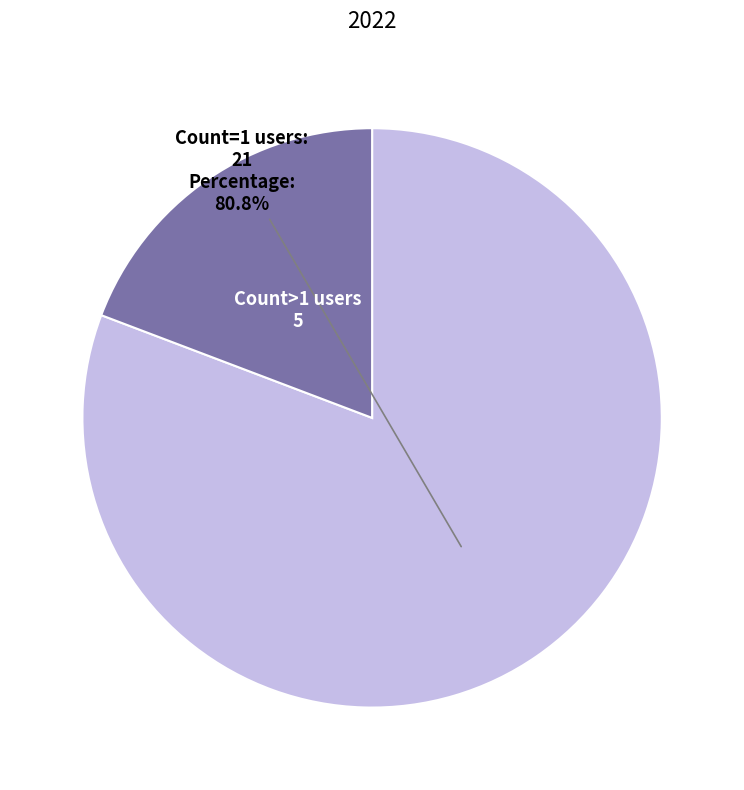

Which category has the biggest portion of the pie?

Count=1 users